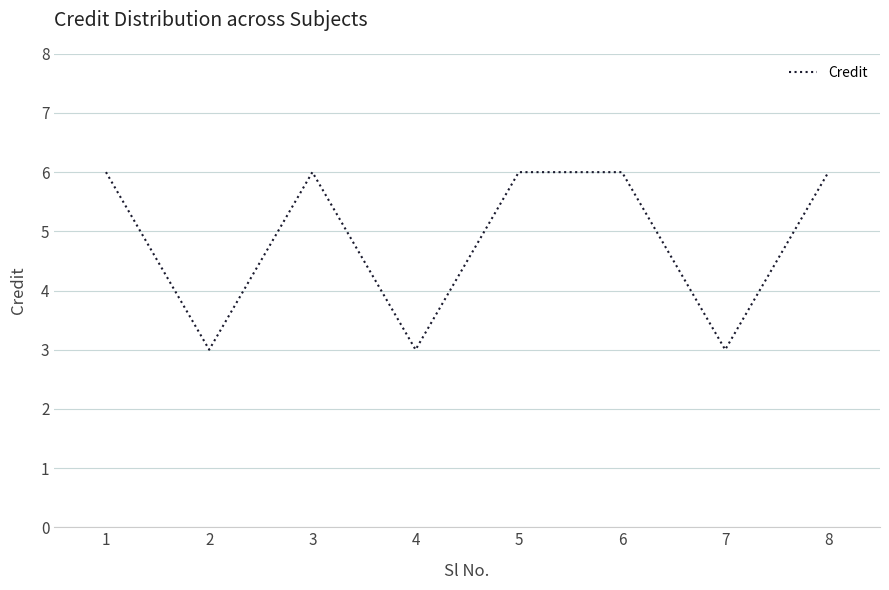

Count the values in the range 3 to 6.

8